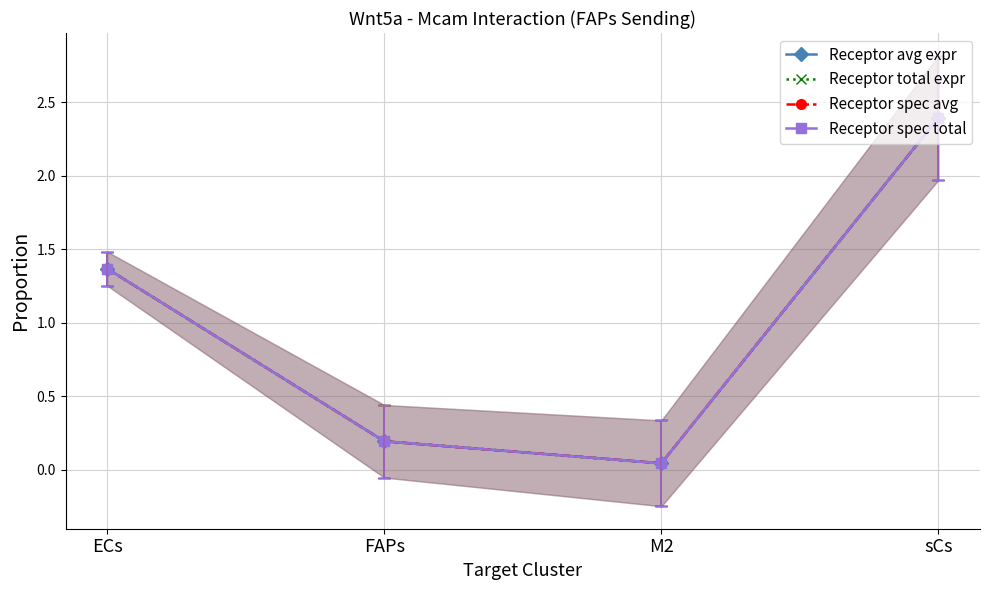

At which label is Receptor spec total closest to 1?

ECs